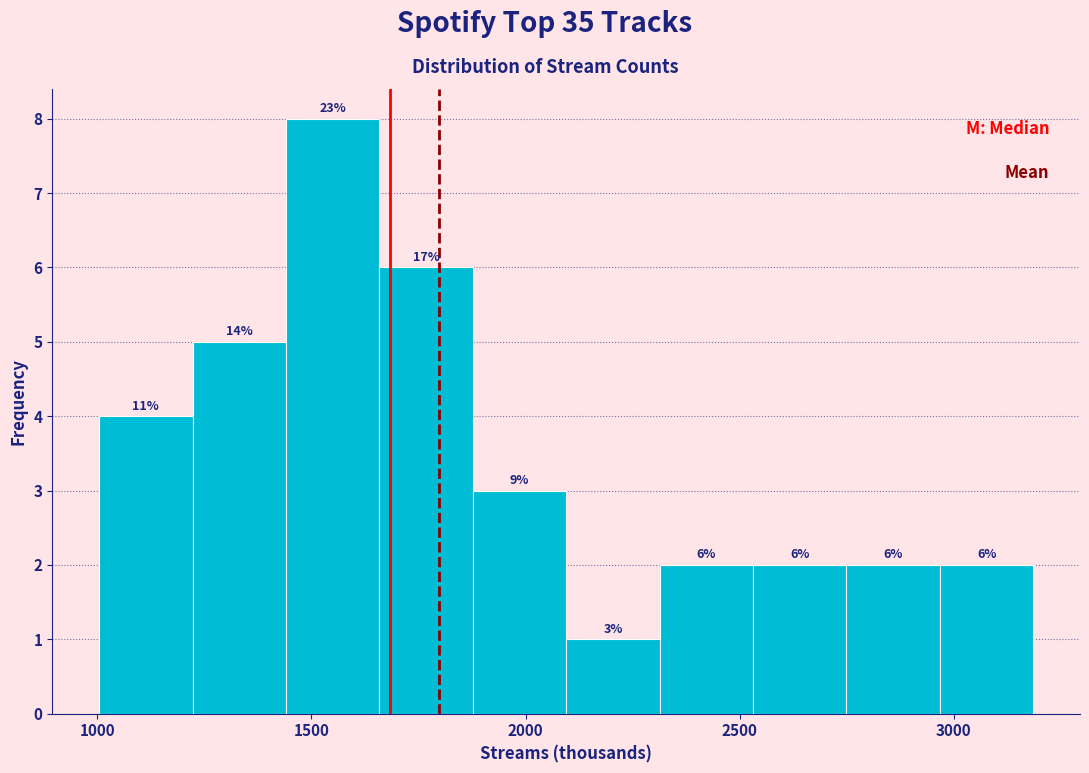

Which range on the x-axis has the tallest bar?

1450 to 1650